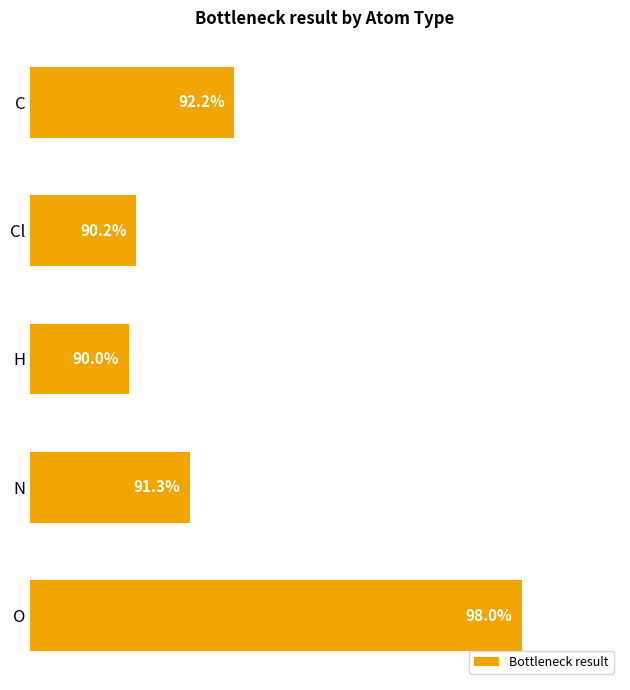

Where is the data nearest to the value 94?

C